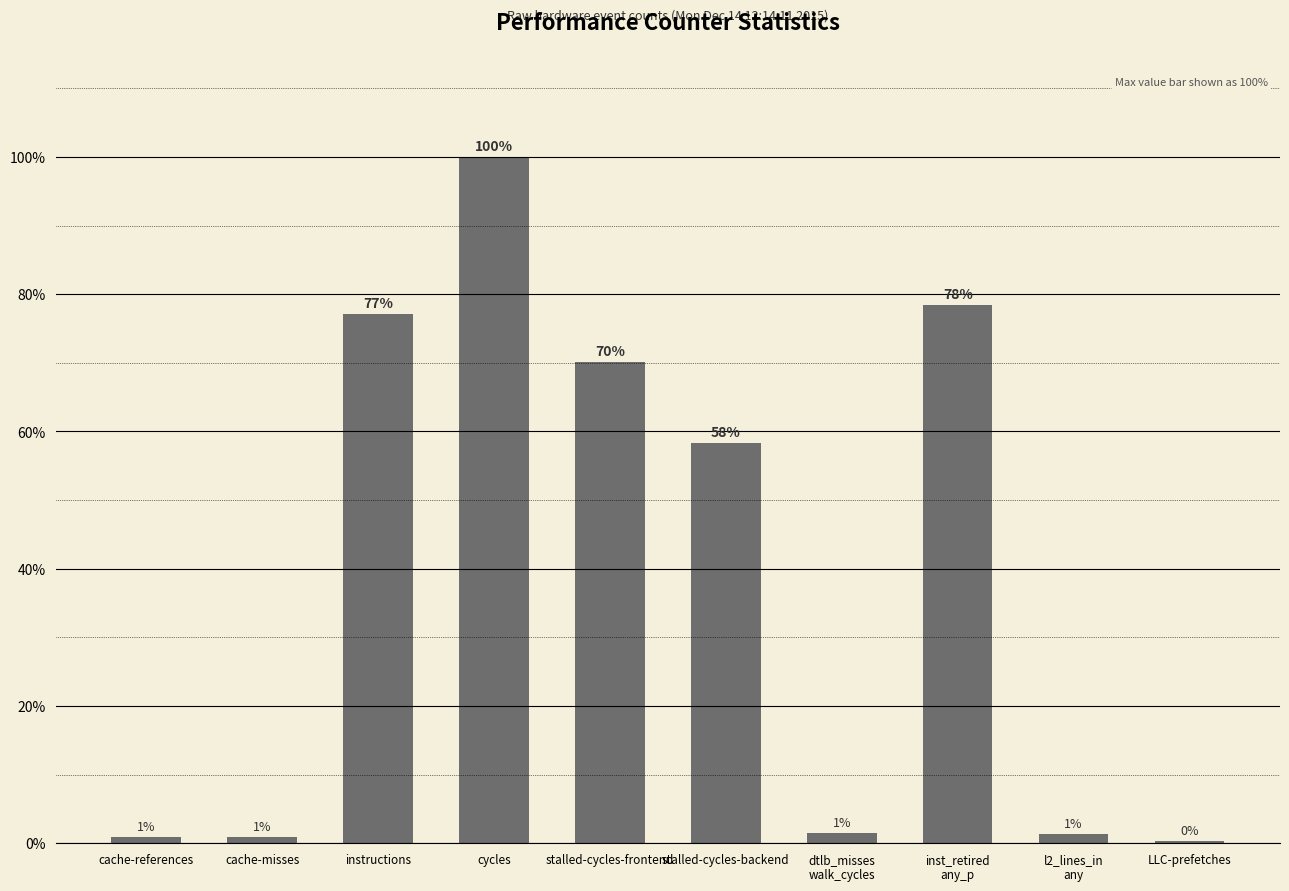

At which category does the chart reach its minimum across all series?

LLC-prefetches